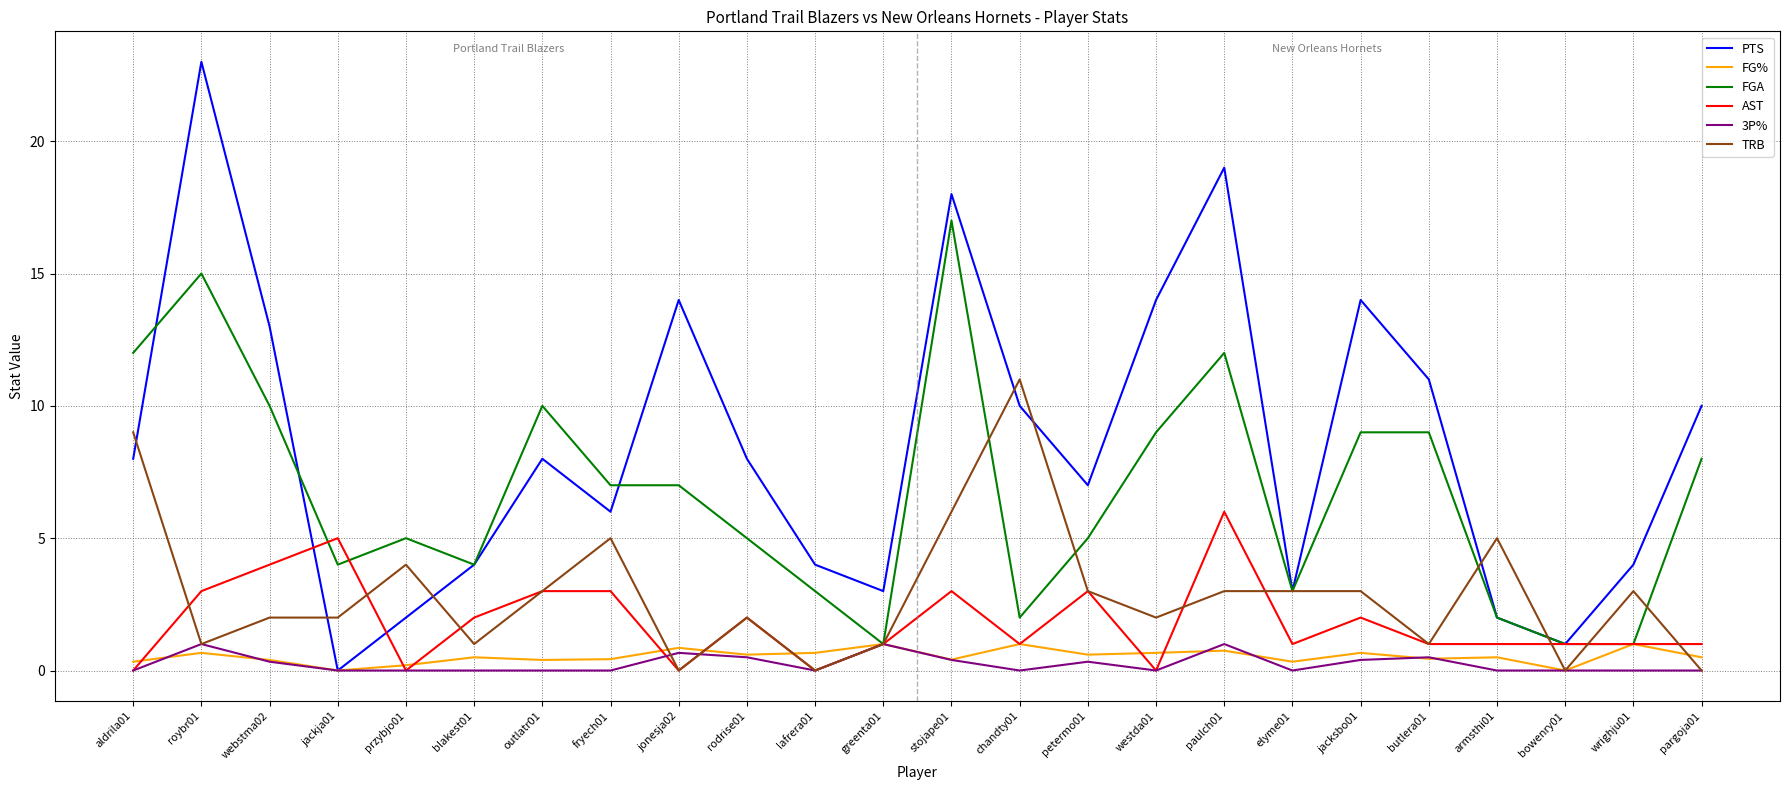

Is the value of TRB at elyme01 greater than the value of PTS at armsthi01?

Yes